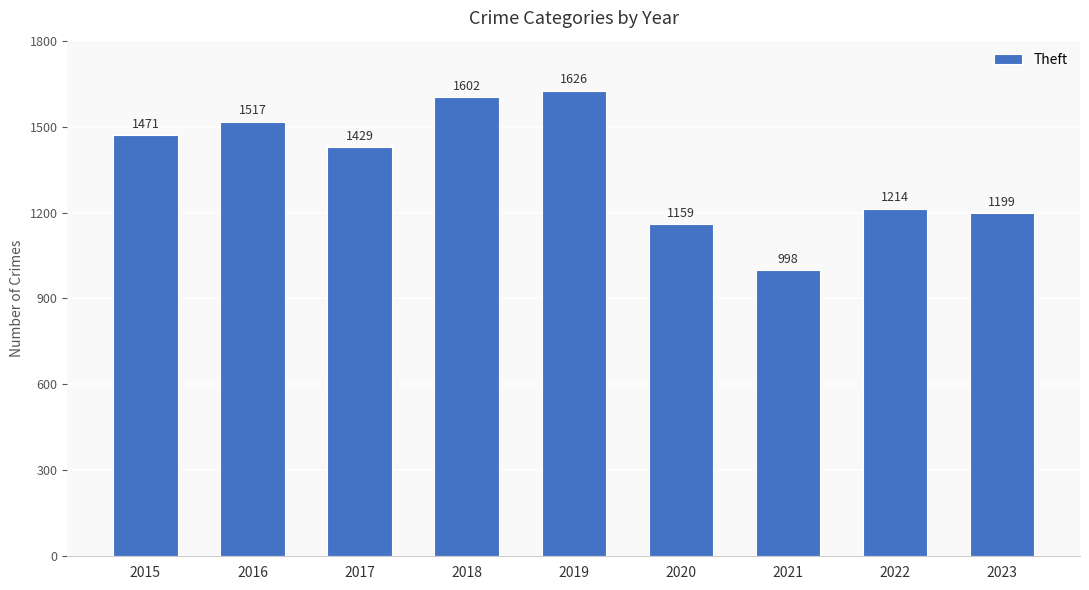

What is the maximum value shown in the chart?

1626